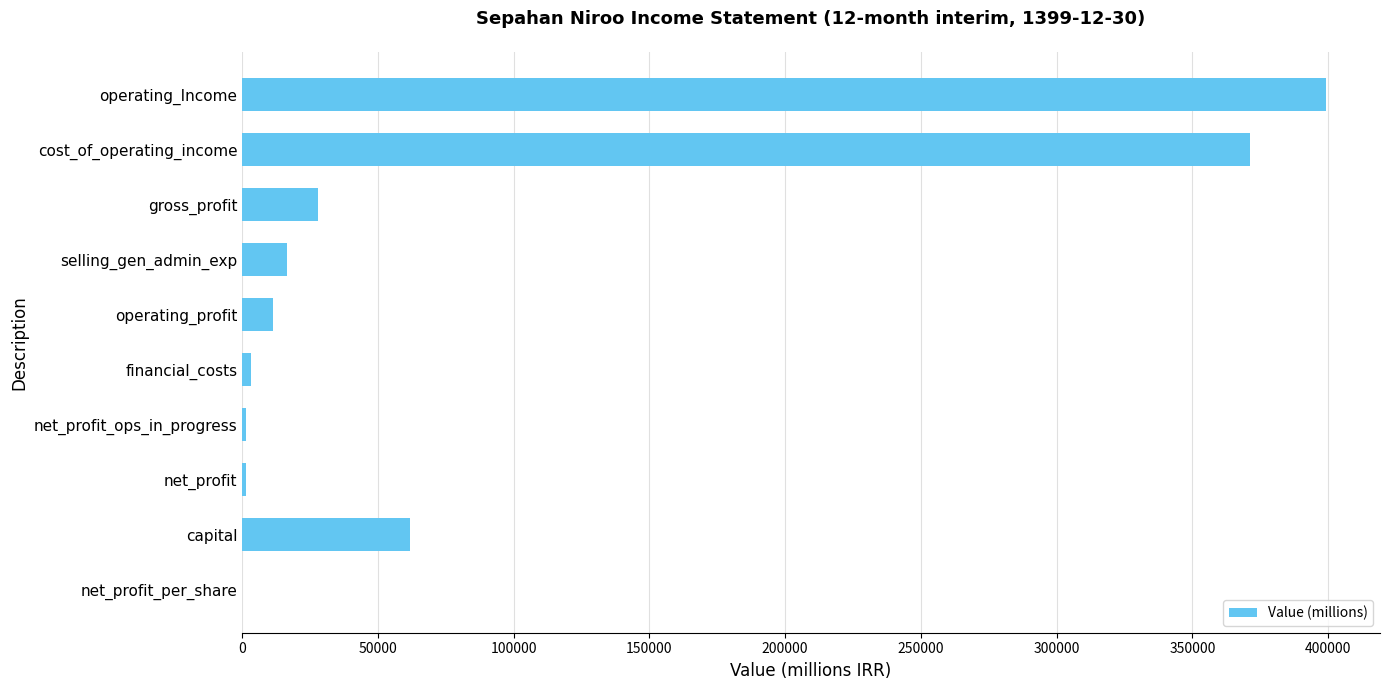

Which has a higher value, gross_profit or net_profit_per_share?

gross_profit